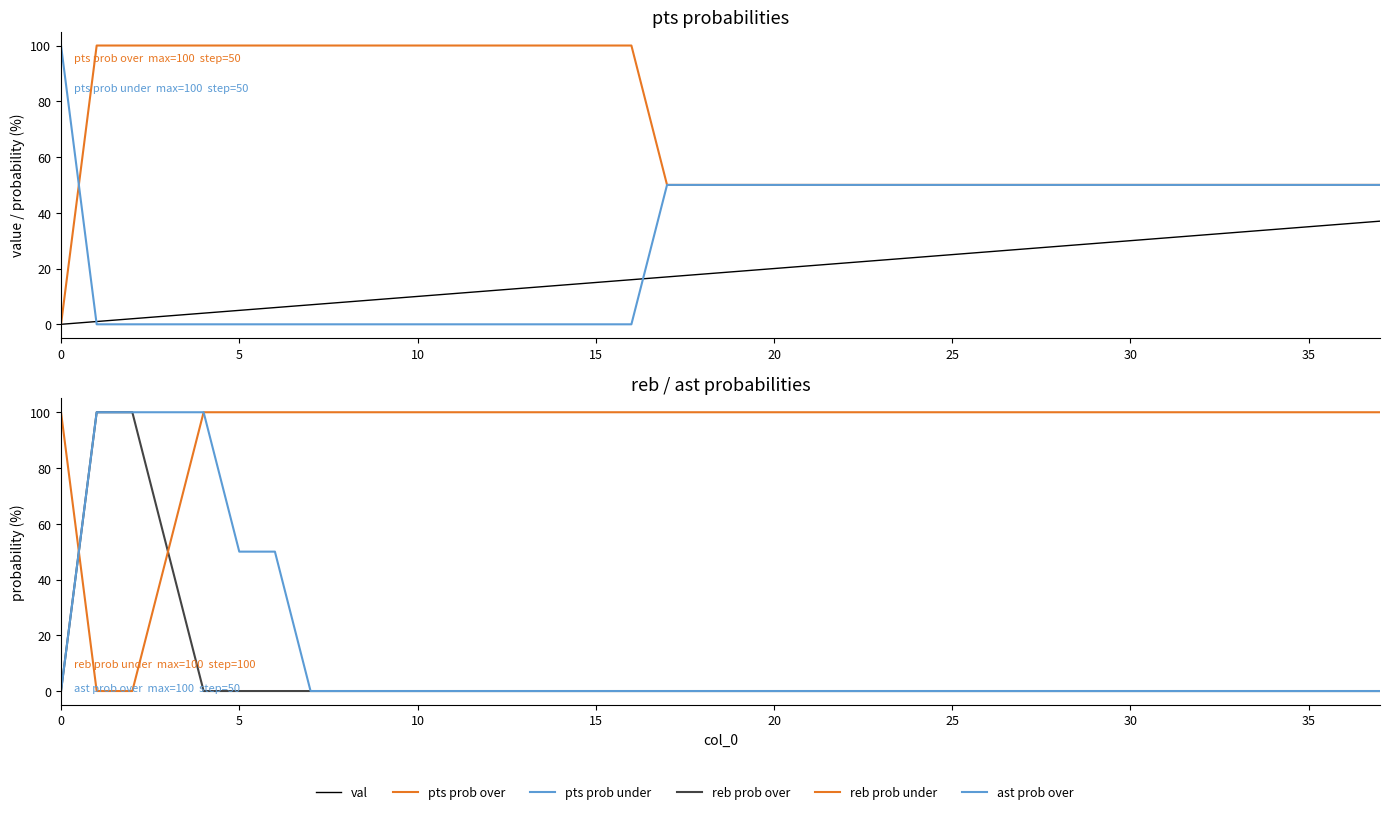

Is it true that val equals 23 at 23?

True